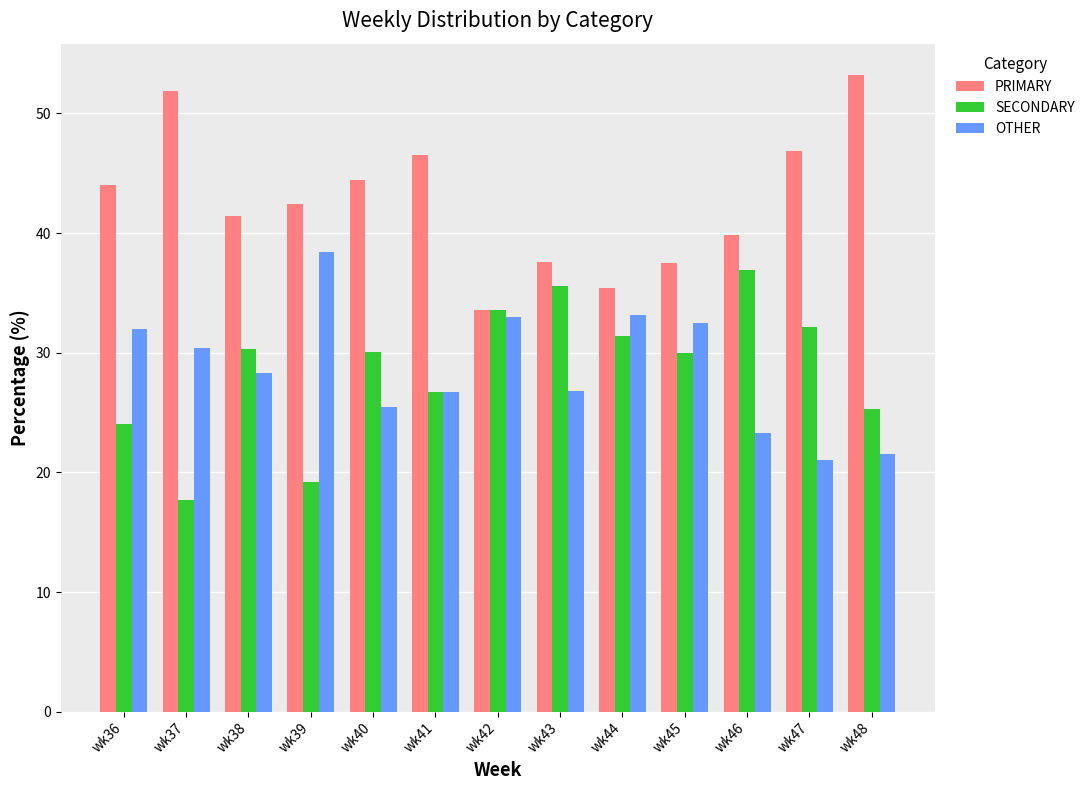

What is the difference between the SECONDARY values at wk39 and wk40?

10.9